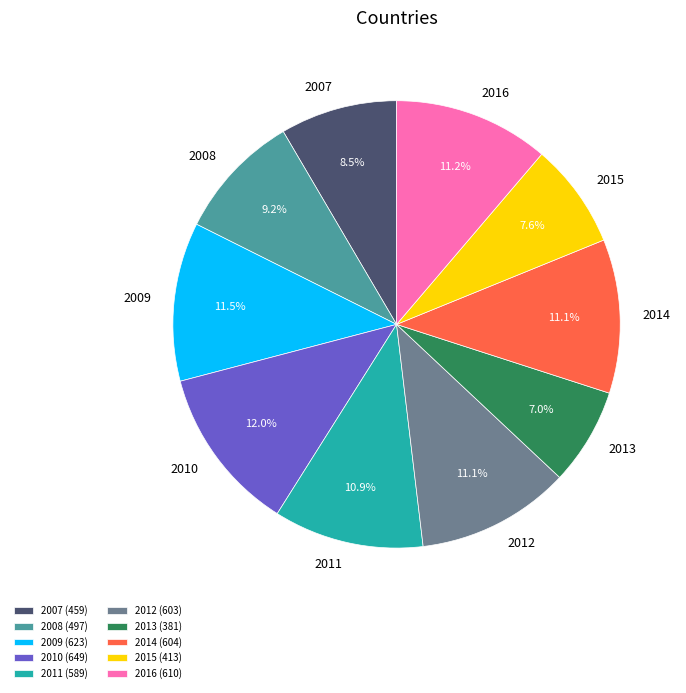

To the nearest percent, what is the combined percentage of 2010 and 2011?

23%